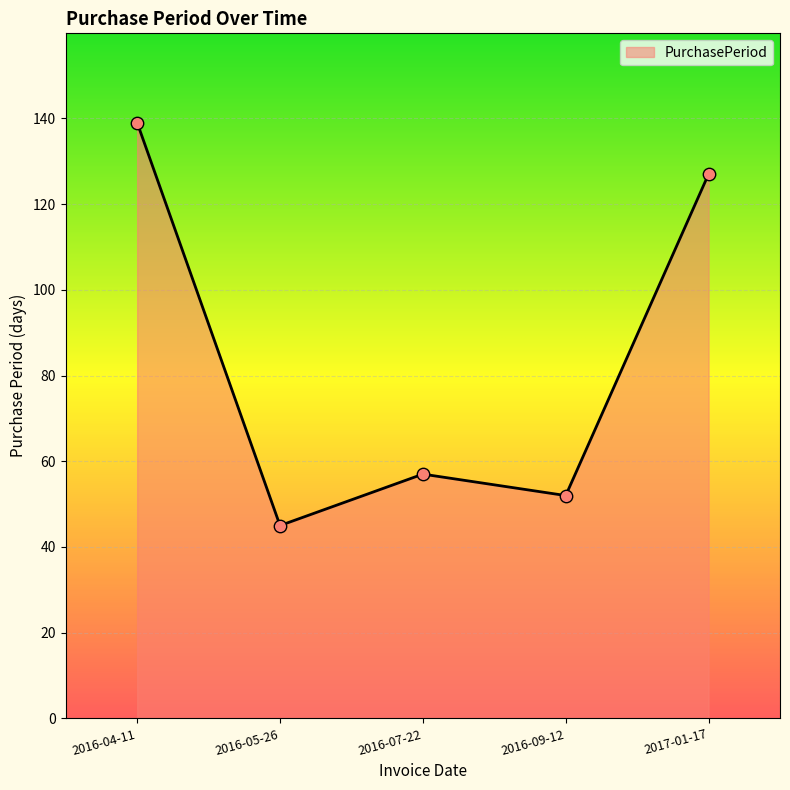

Approximately how many times larger is the value at 2016-07-22 compared to 2016-09-12?

1.1